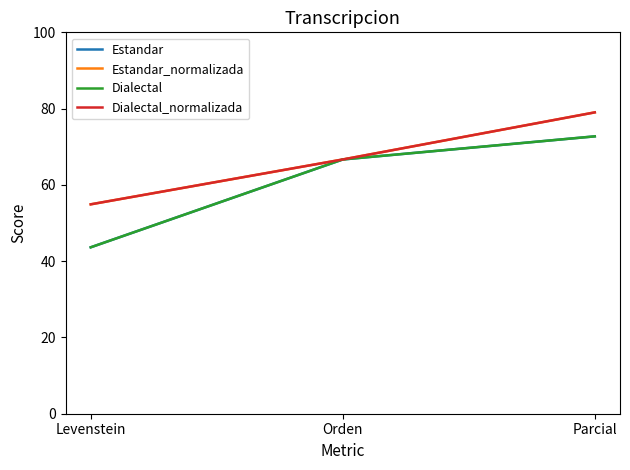

Does the chart have visible grid lines?

No